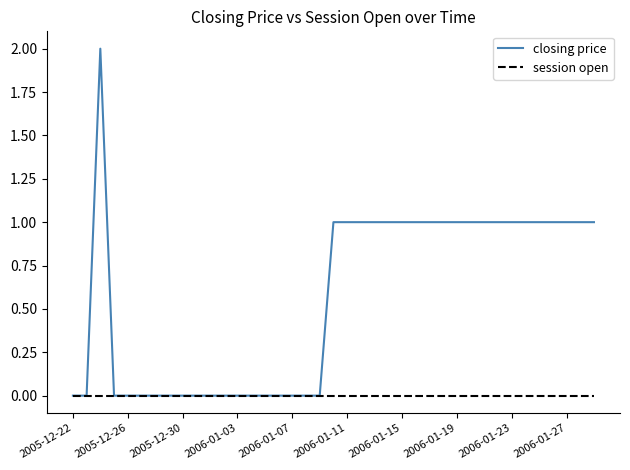

Count the closing price values in the range 0 to 1.

38